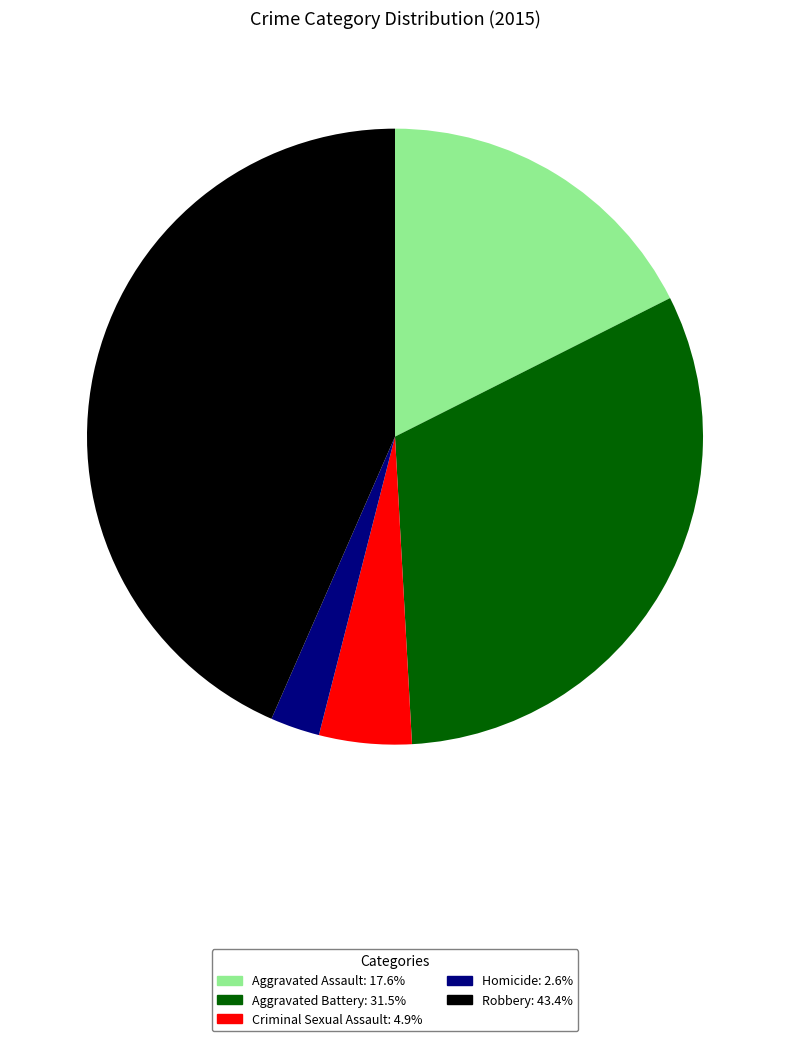

Is Aggravated Battery the majority of the pie?

No